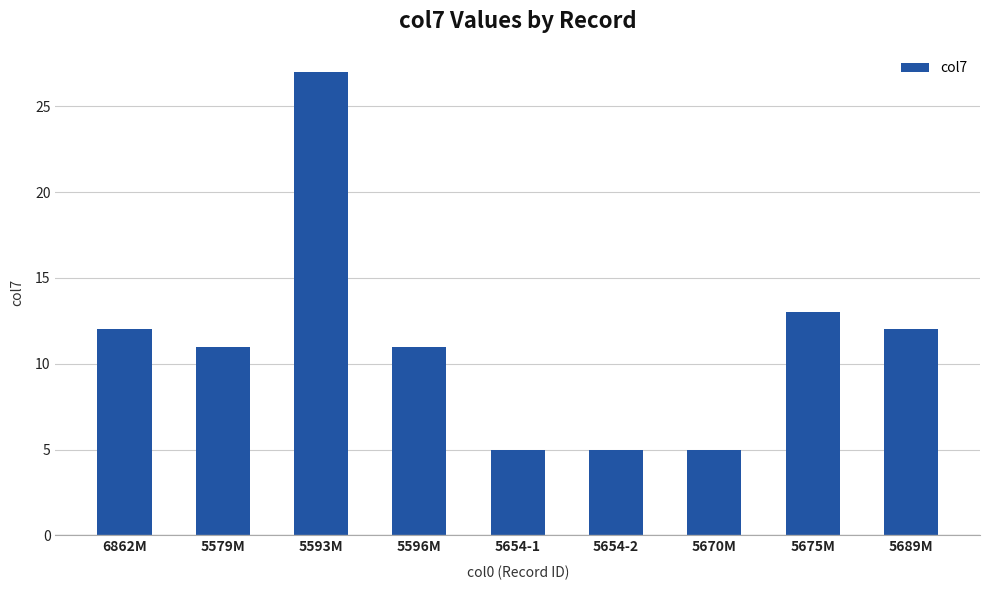

What is the change in value from 6862M to 5596M?

-1